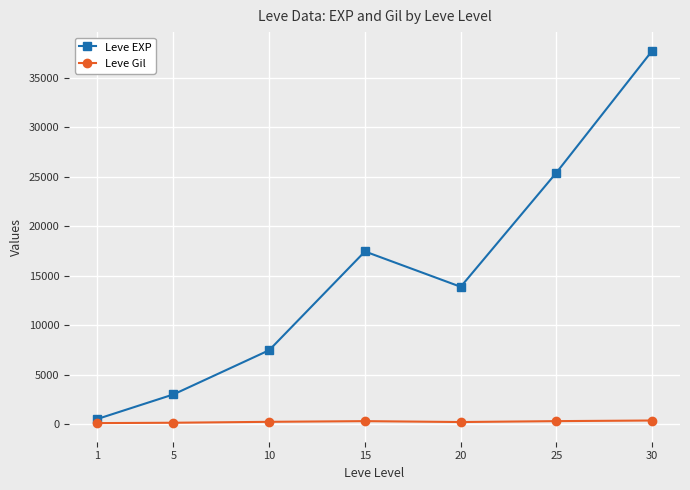

Read the Leve Gil value at 1.

113.0